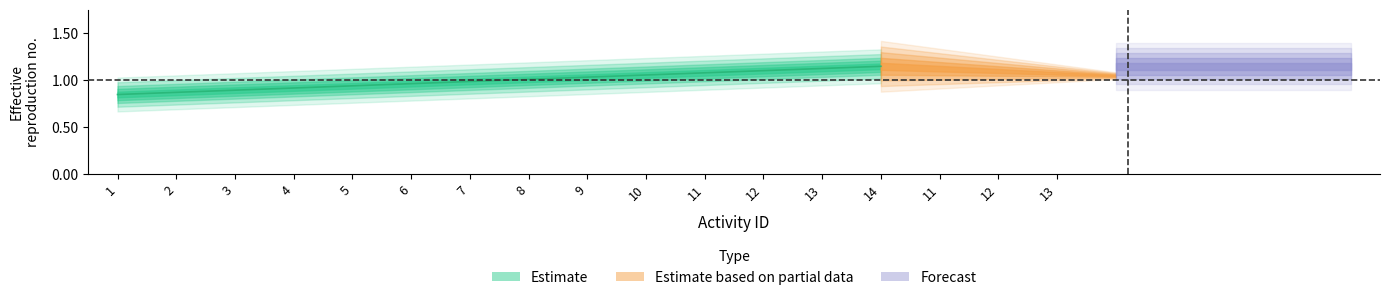

True or false: the data has more than 2 interior local peaks.

False